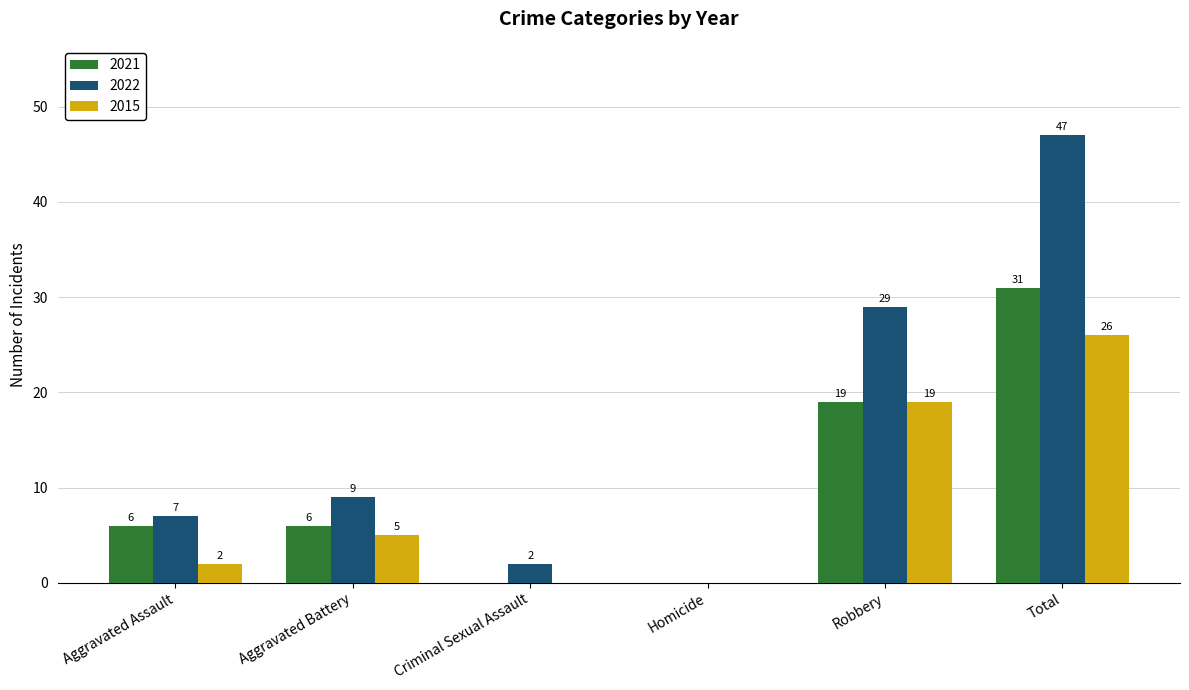

At which label is 2021 closest to 15?

Robbery